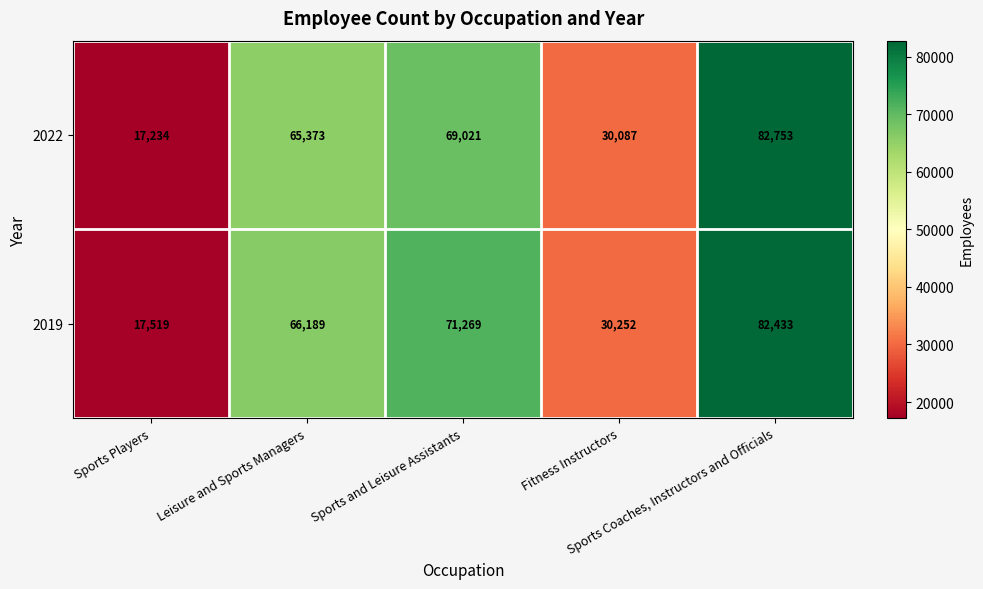

What is the difference between the maximum and minimum values in the 2019 series?

64914